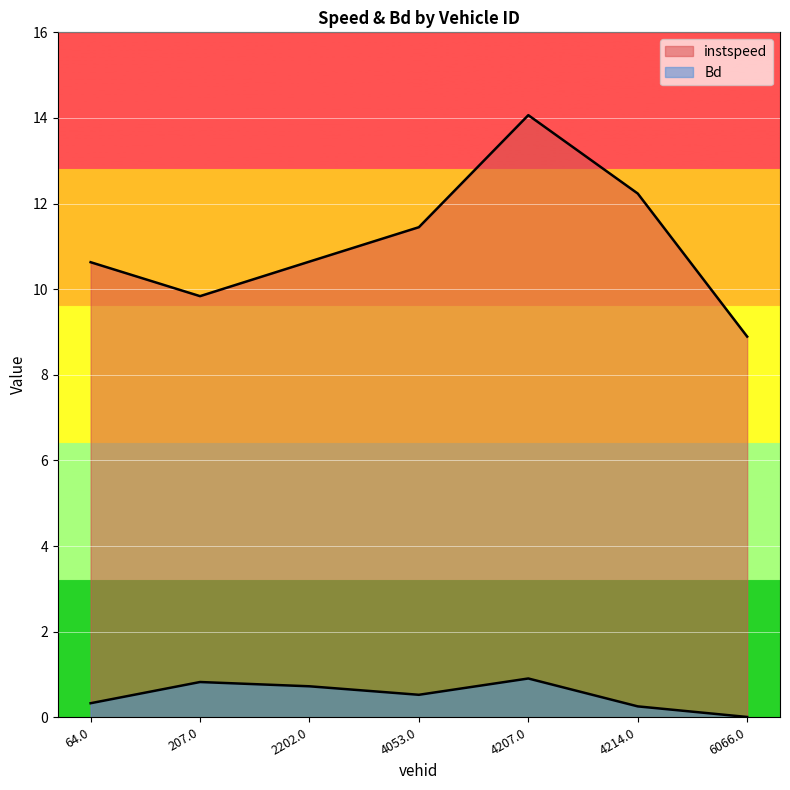

True or false: Bd has more than 0 interior local peaks.

True